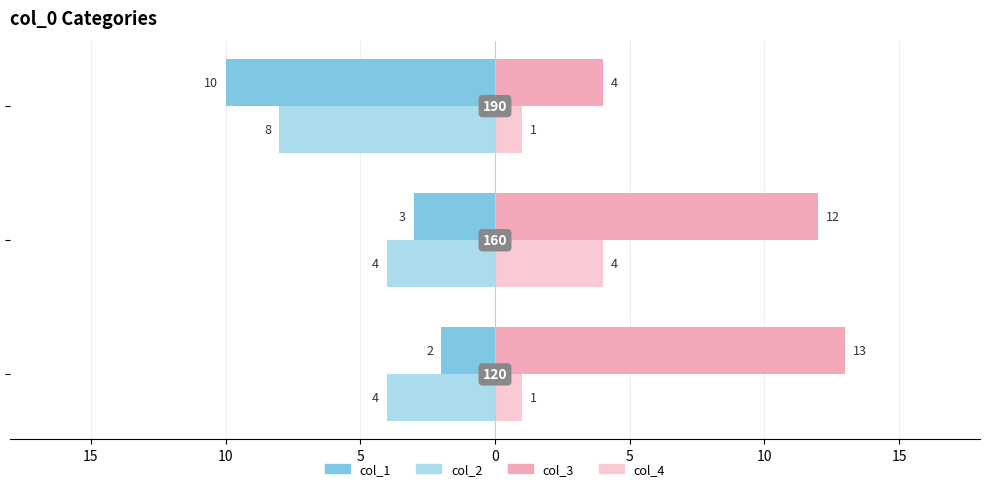

What are all the series names shown in the legend?

col_1, col_2, col_3, col_4